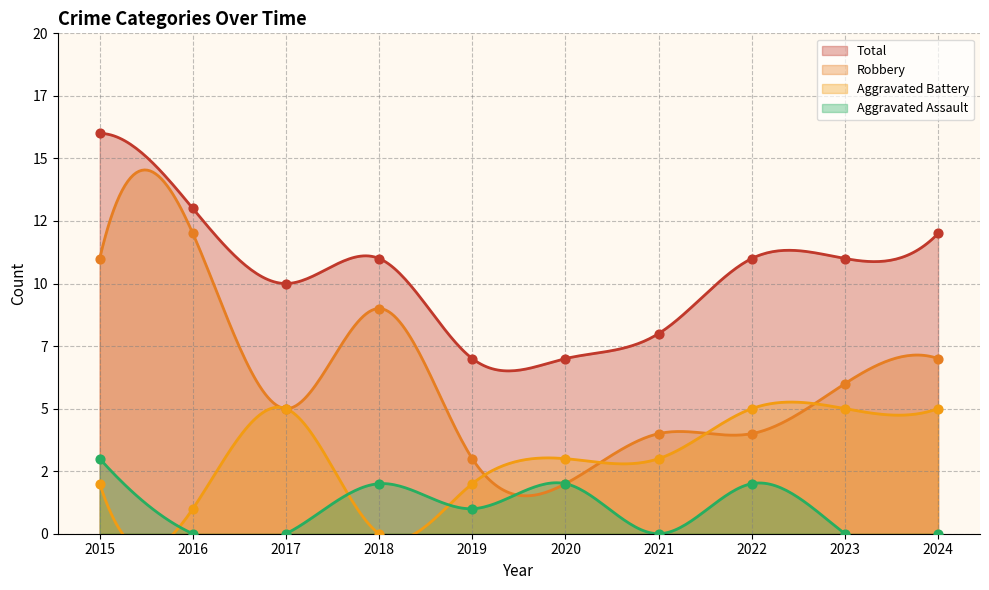

Which series has the largest total across all categories?

Total